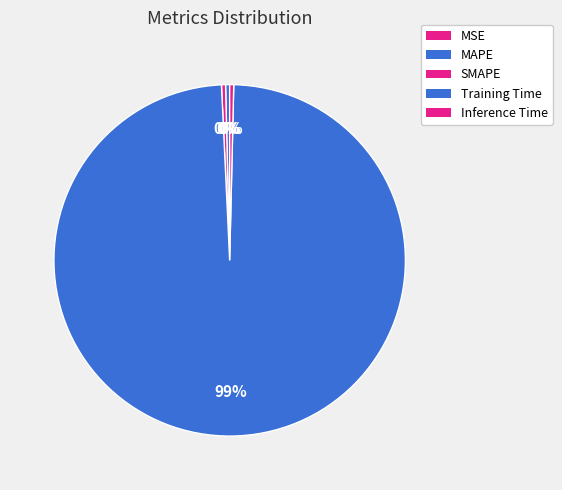

Is it true that MAPE is 1% of the pie?

False